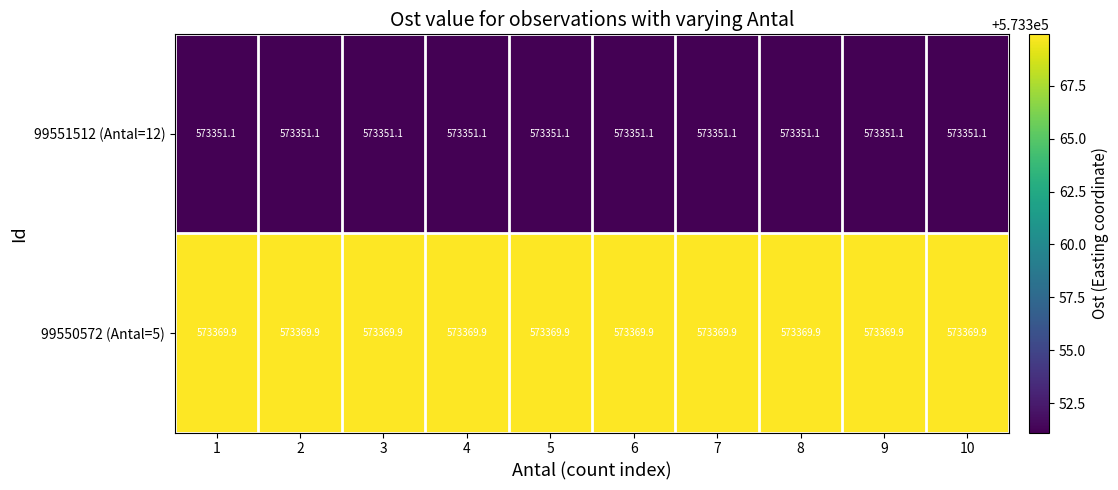

What is the spread (max minus min) of values at 1?

18.8